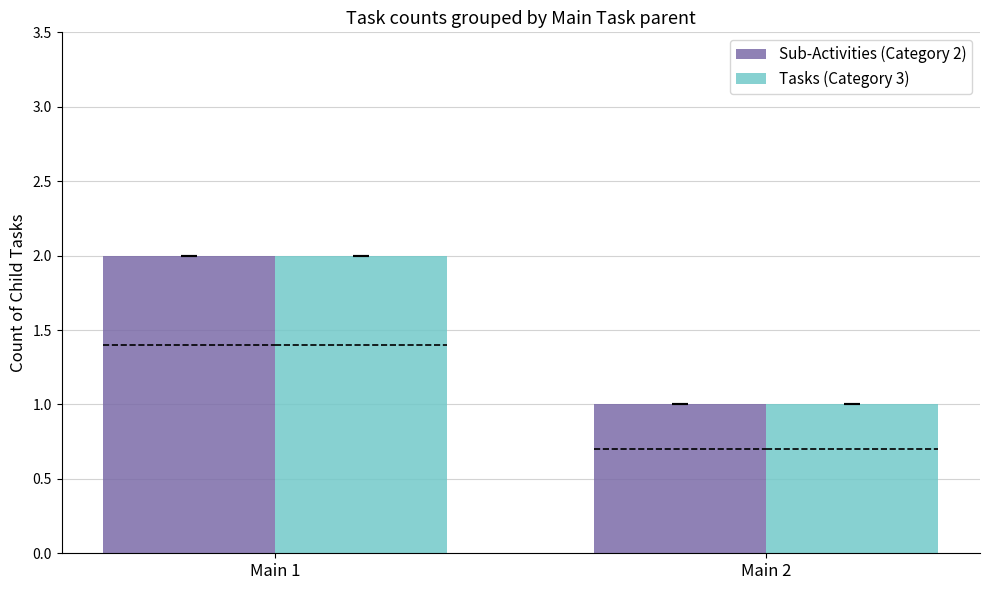

Where is Tasks (Category 3) nearest to the value 1?

Main 2